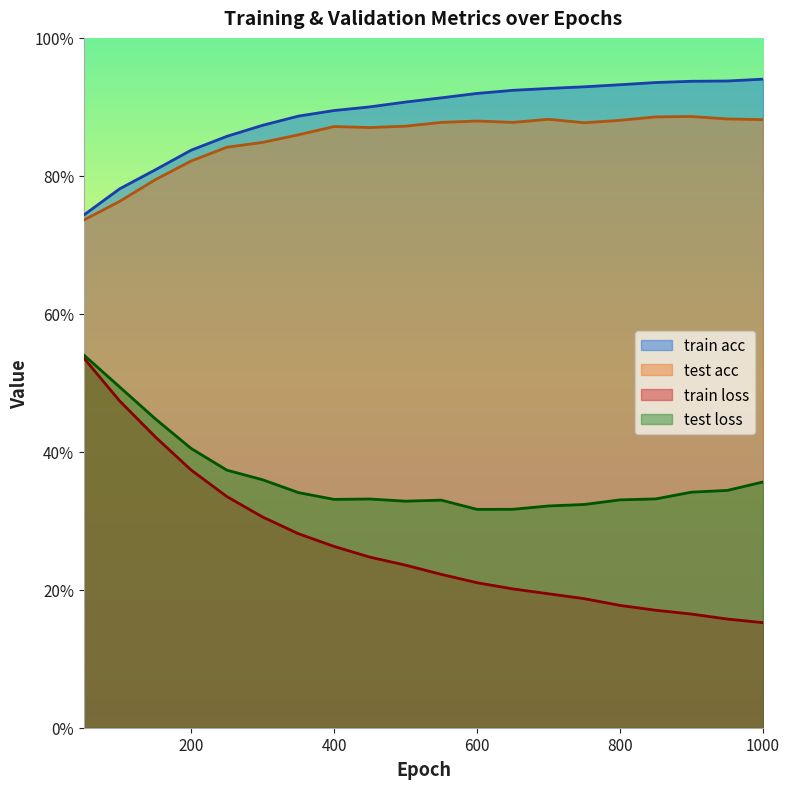

Is it true that train loss equals 0.2 at 900?

True